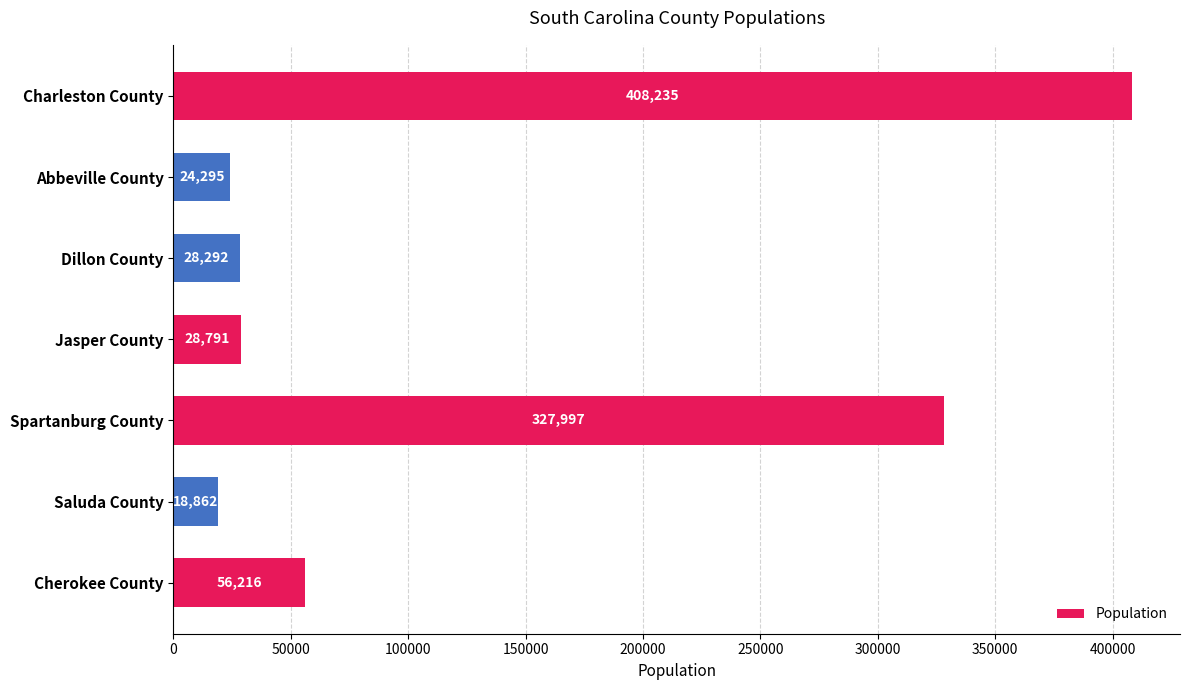

True or false: the data shows 161990 at Spartanburg County.

False